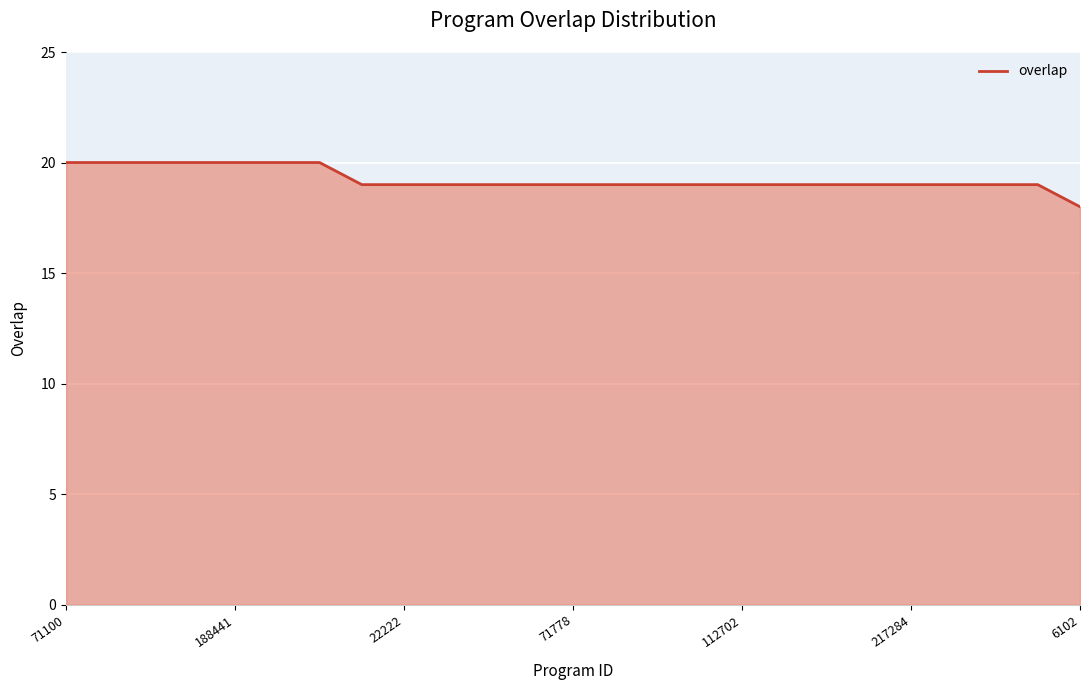

What is the greatest value displayed?

20